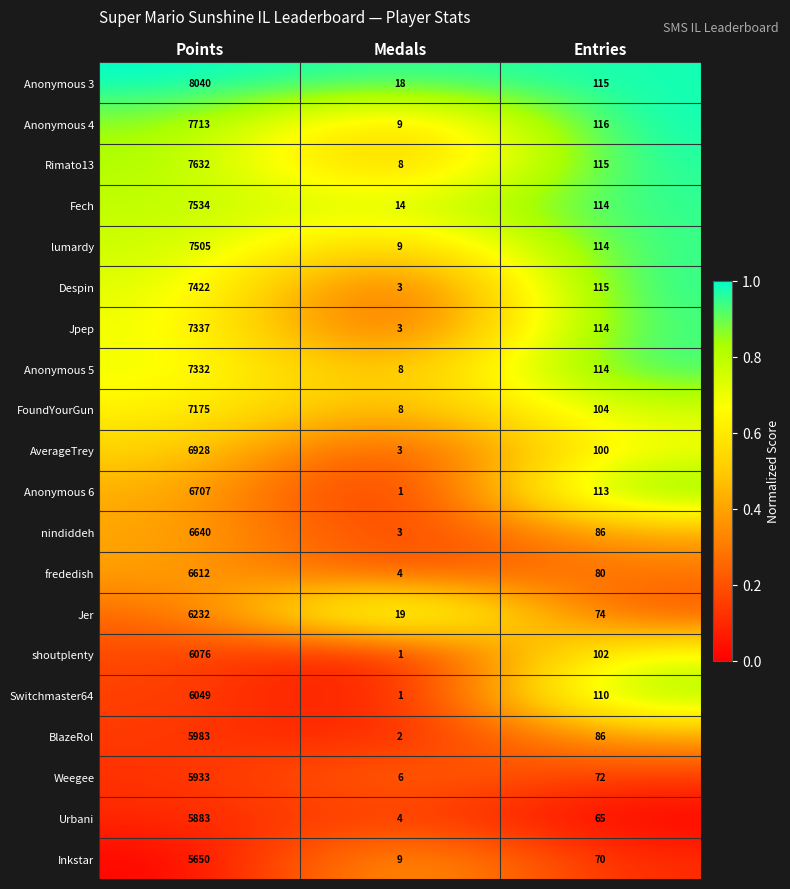

What is the spread (max minus min) of values at Points?

2390